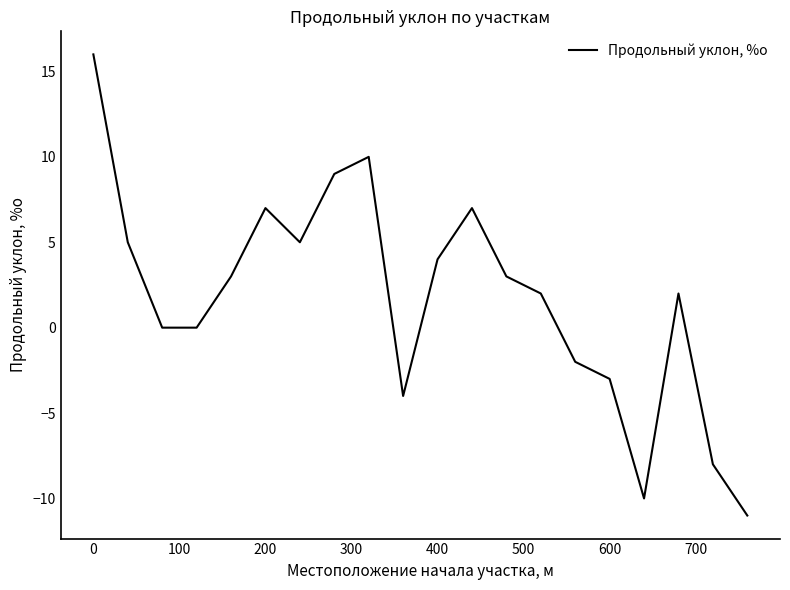

What is the greatest value displayed?

16